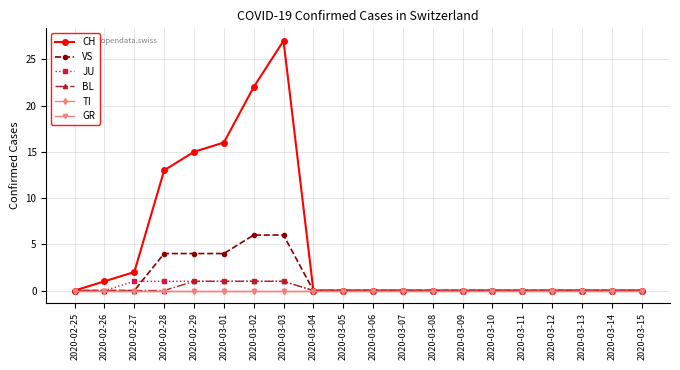

List the labels in order of CH value, smallest first.

2020-02-25, 2020-03-04, 2020-03-05, 2020-03-06, 2020-03-07, 2020-03-08, 2020-03-09, 2020-03-10, 2020-03-11, 2020-03-12, 2020-03-13, 2020-03-14, 2020-03-15, 2020-02-26, 2020-02-27, 2020-02-28, 2020-02-29, 2020-03-01, 2020-03-02, 2020-03-03